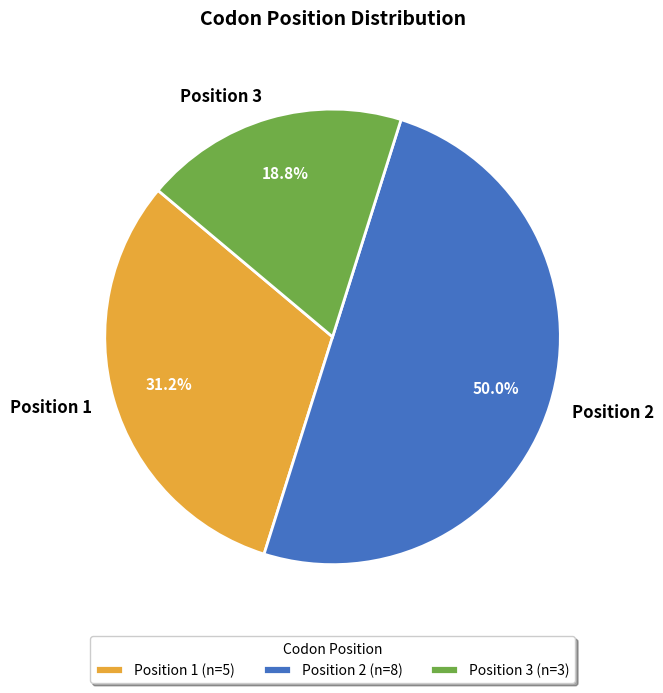

Between Position 1 and Position 2, which is larger?

Position 2